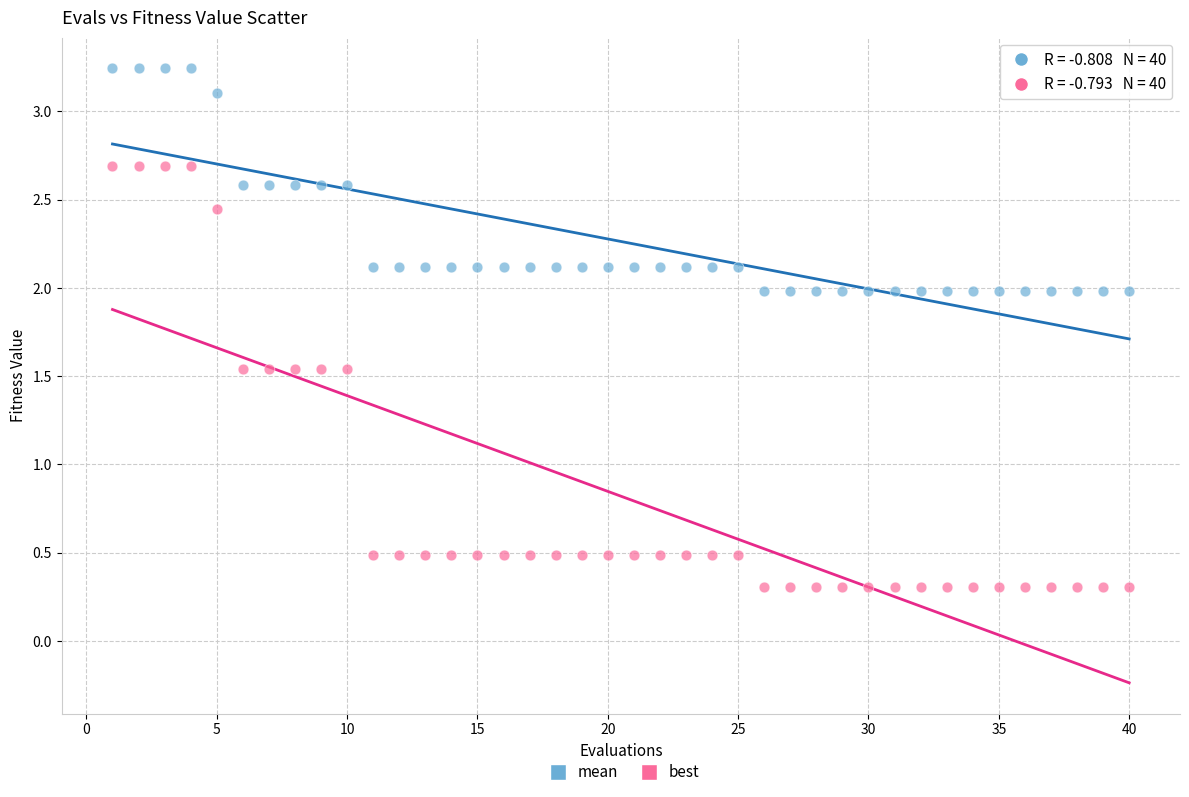

Which series reaches the minimum Y coordinate?

best